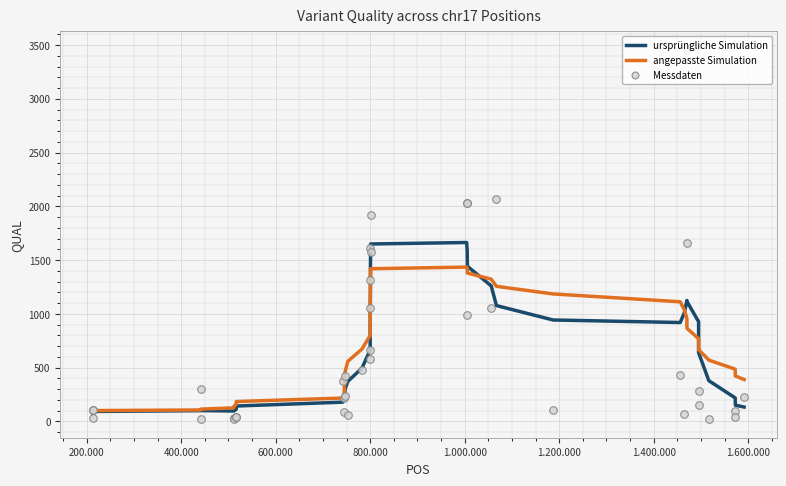

What is the lowest value of the ursprüngliche Simulation series?

76.4